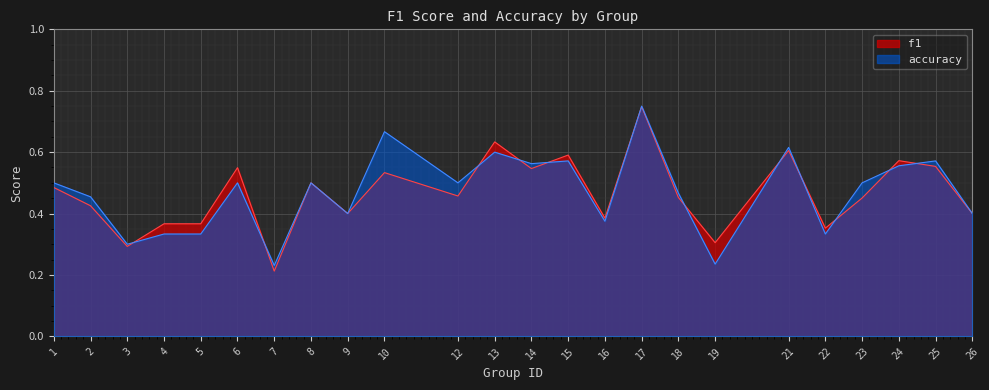

How many times do f1 and accuracy cross each other?

12